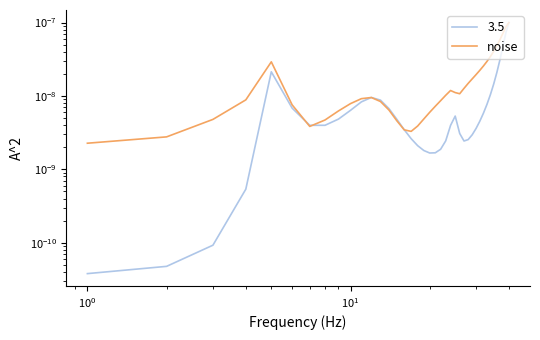

Does the chart display data point markers on the line(s)?

No